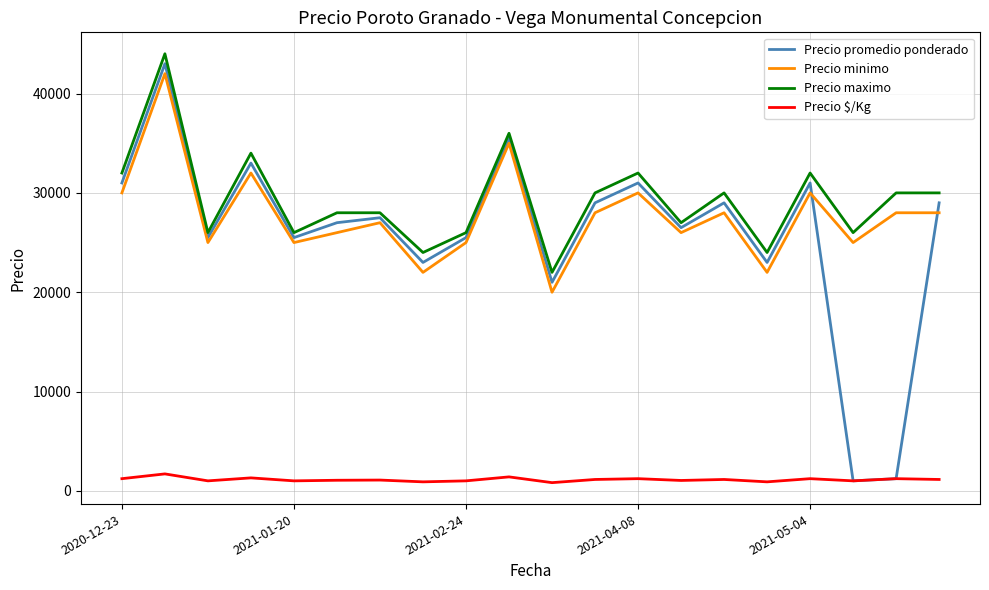

What is the greatest value displayed?

44000